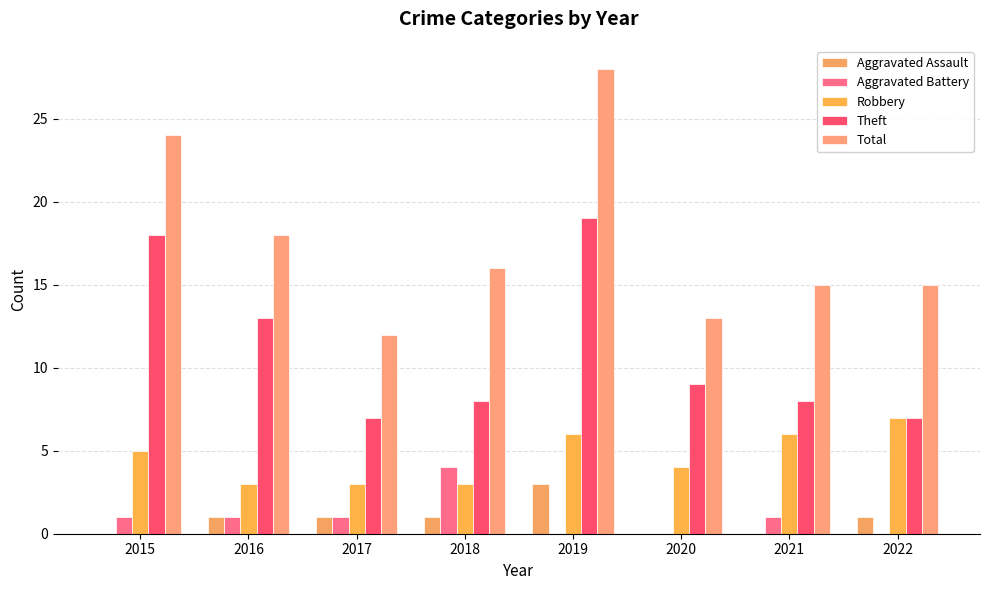

At which category is the sum across all series the highest?

2019